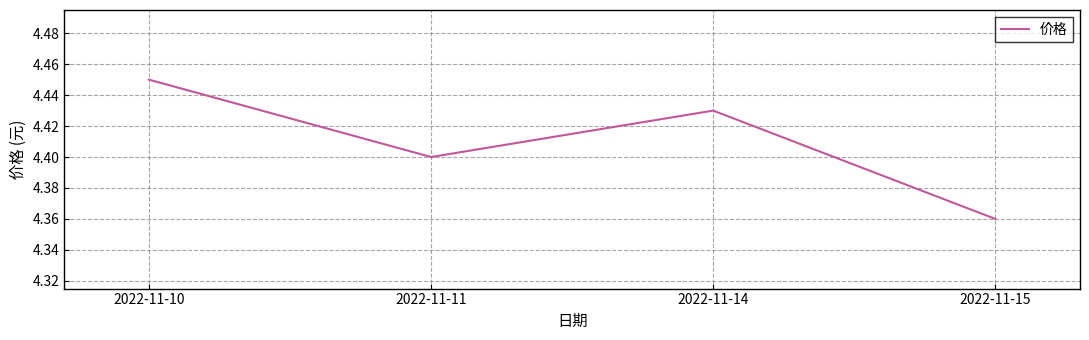

Is this an area chart (filled region under the line)?

No